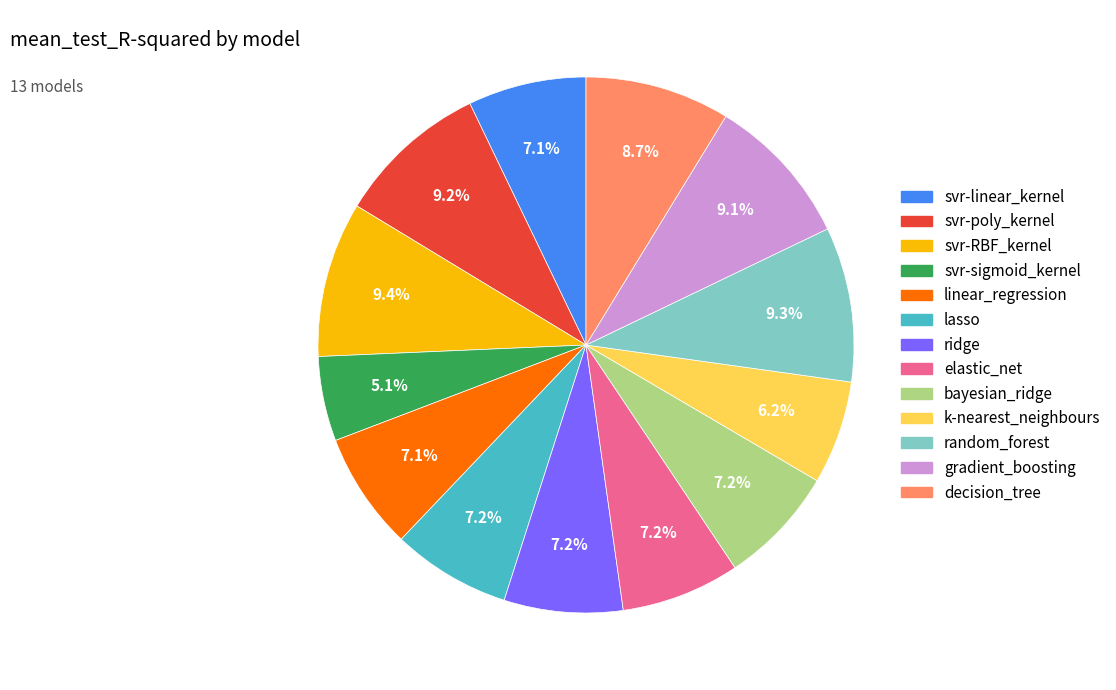

What percentage is NOT represented by ridge?

92.8%